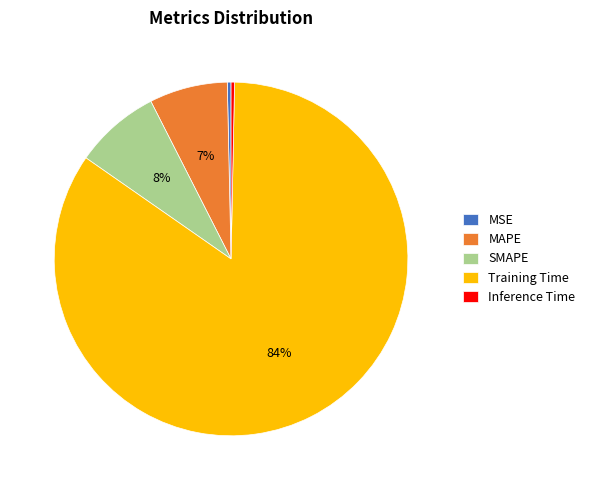

To the nearest percent, what is the combined percentage of MAPE and Training Time?

92%